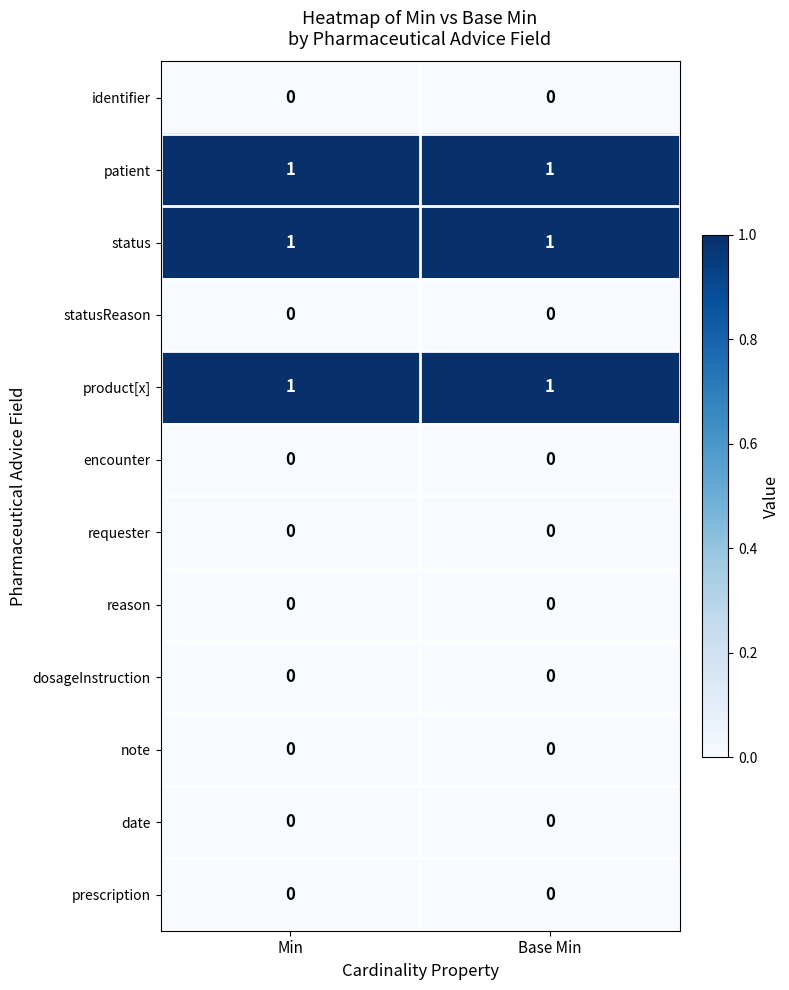

Is it true that reason equals 0 at Base Min?

True